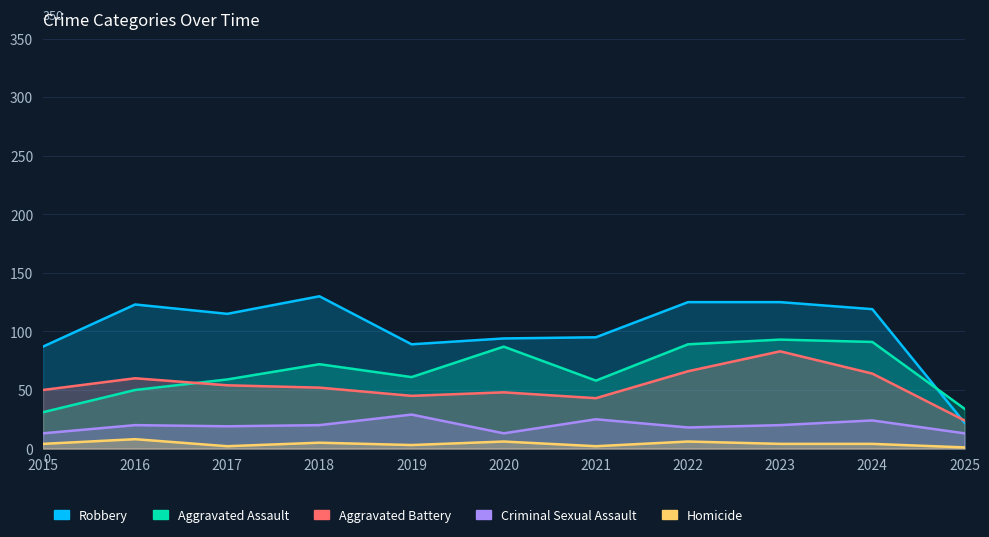

List the labels in order of Criminal Sexual Assault value, smallest first.

2015, 2020, 2025, 2022, 2017, 2016, 2018, 2023, 2024, 2021, 2019